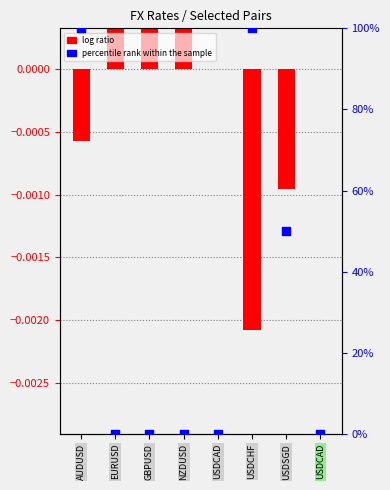

What are all the series names shown in the legend?

log ratio, percentile rank within the sample